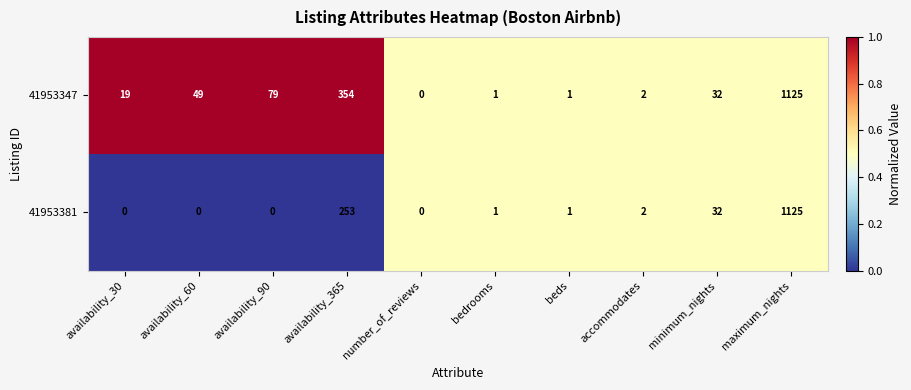

Is it true that 41953347 equals 0 at number_of_reviews?

True